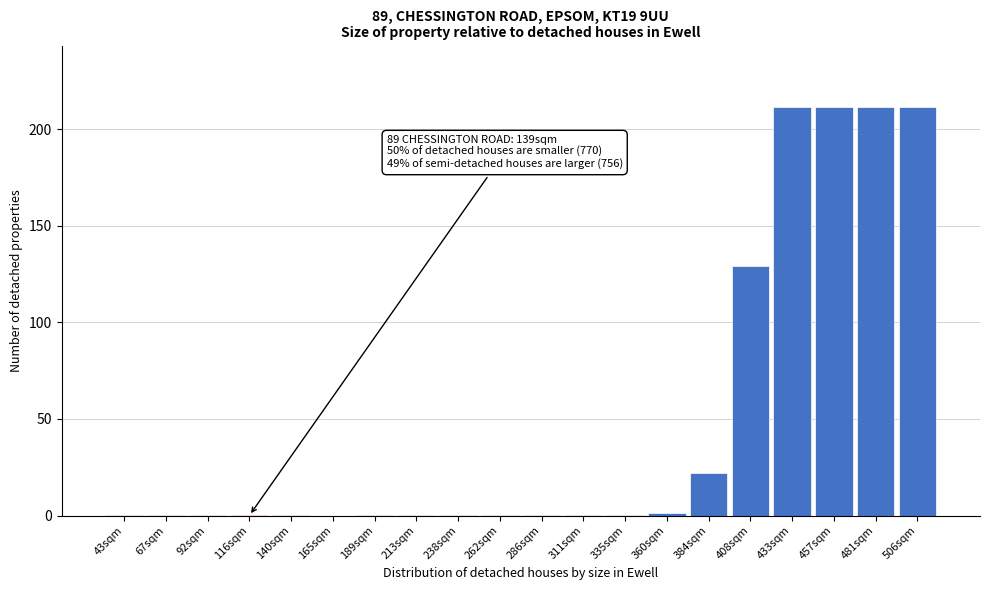

What is the sum of all values?

1000.0